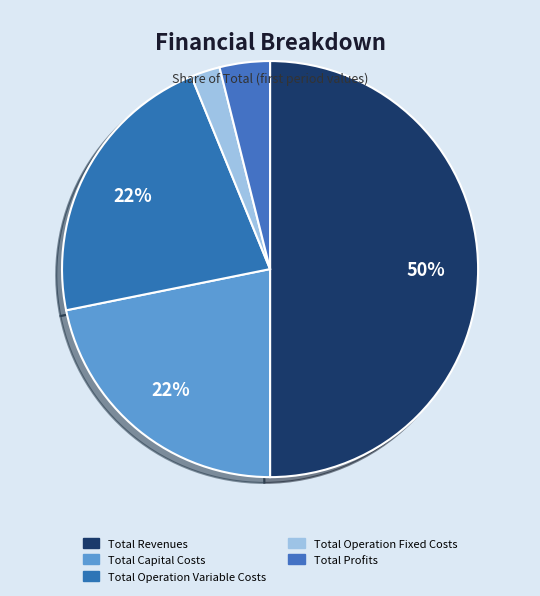

What is the largest slice in the pie chart?

Total Revenues